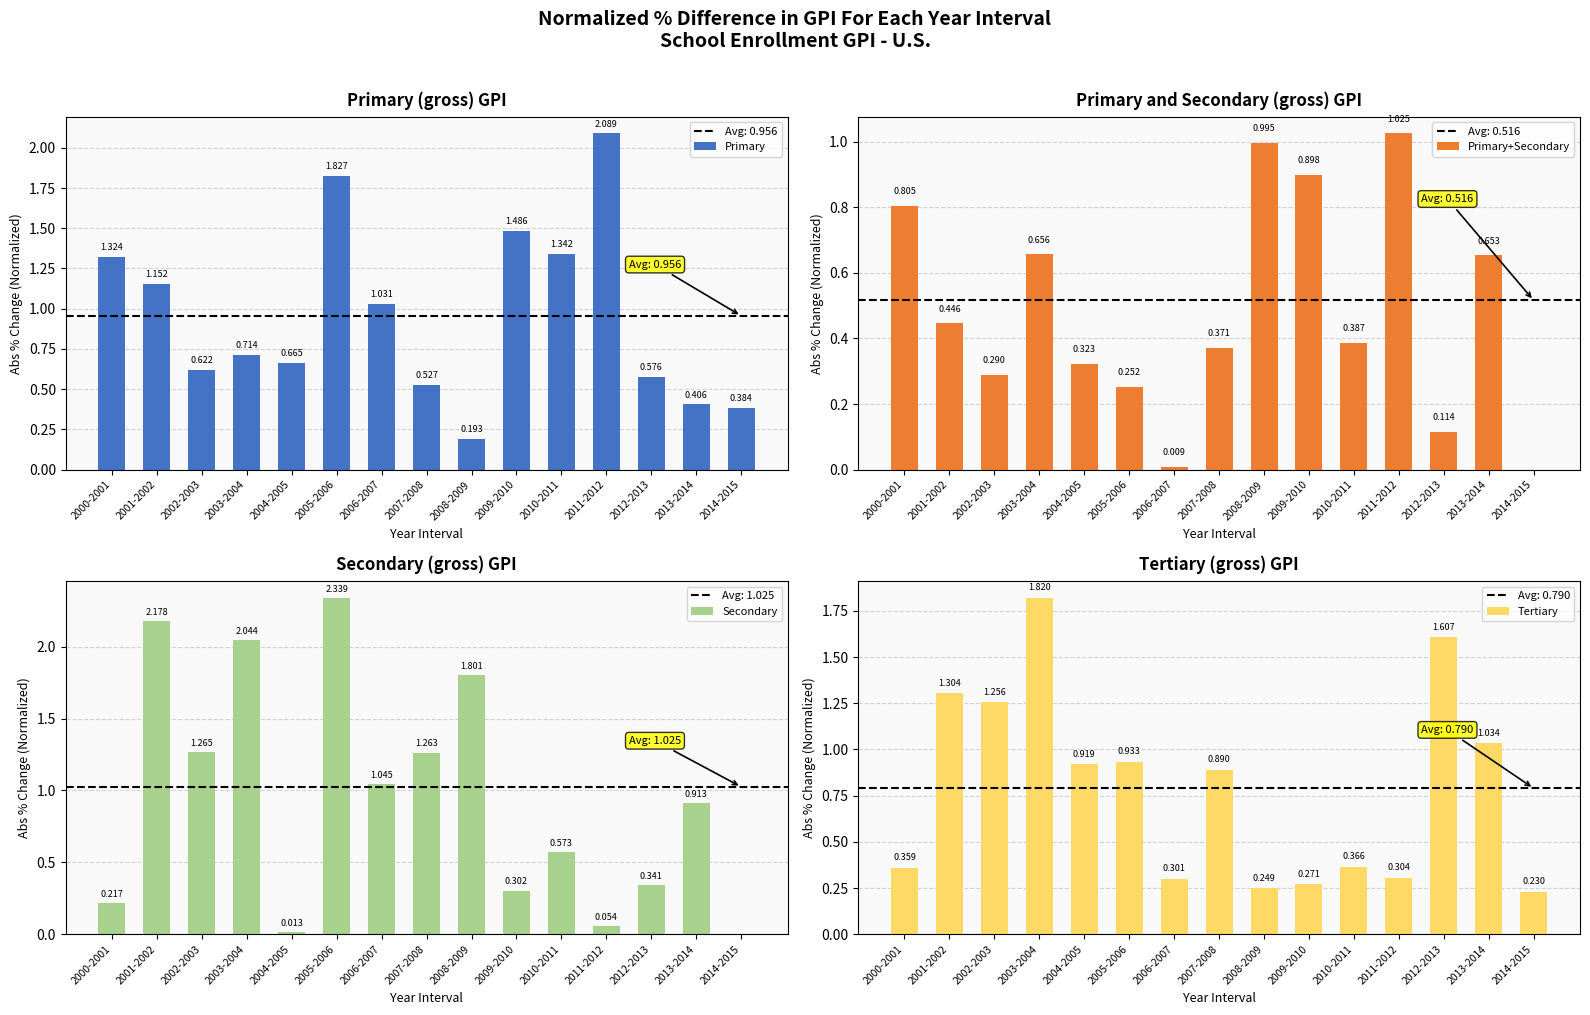

What is the maximum value shown in the chart?

2.3